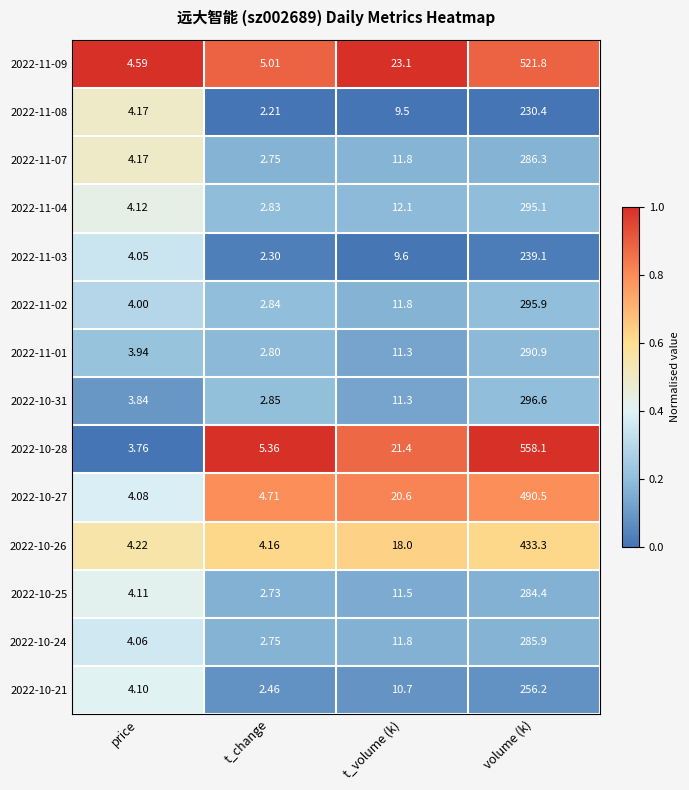

At which category does the chart reach its minimum across all series?

t_change